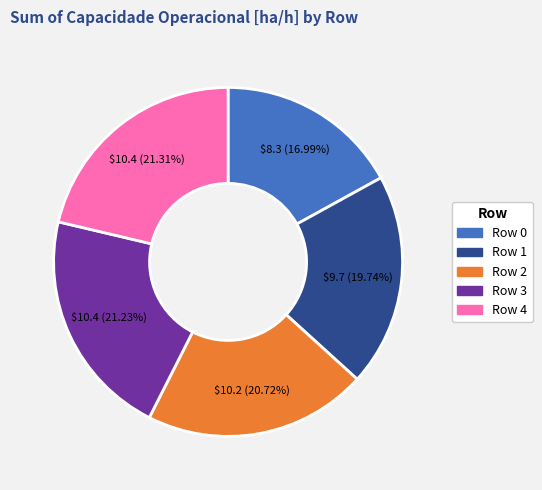

How many slices are in this pie chart?

5